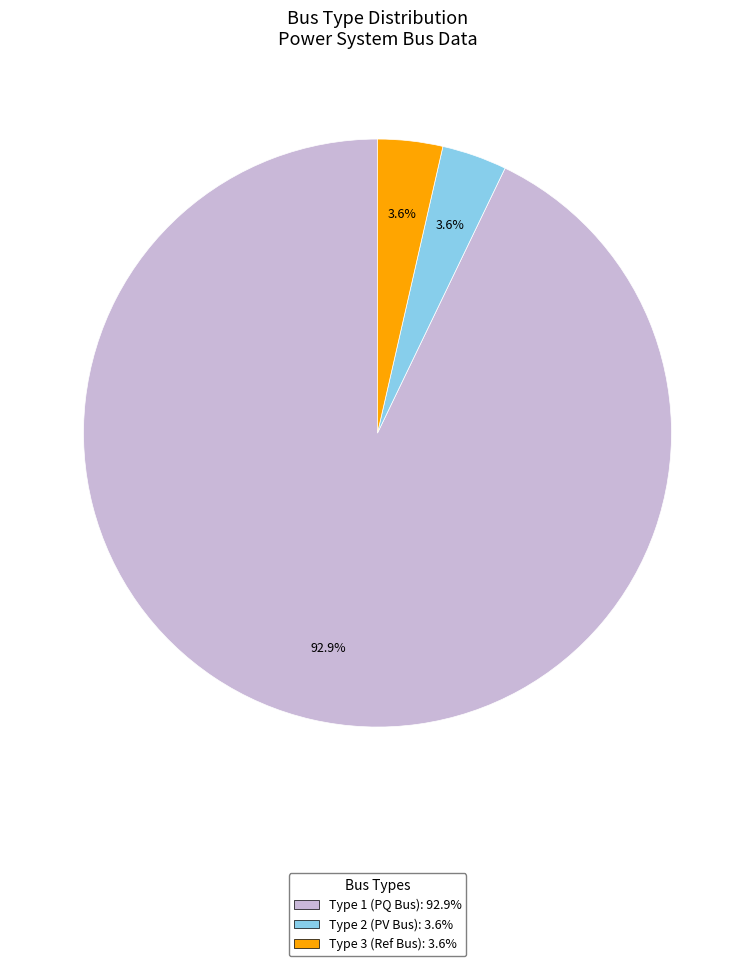

Is there a majority slice in this chart?

Yes